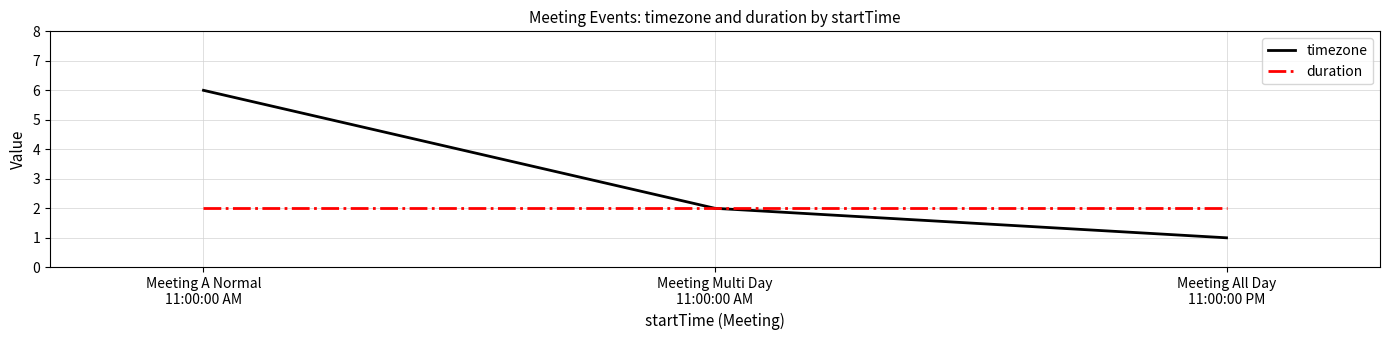

The timezone series shows 9 at Meeting A Normal
11:00:00 AM. True or false?

False